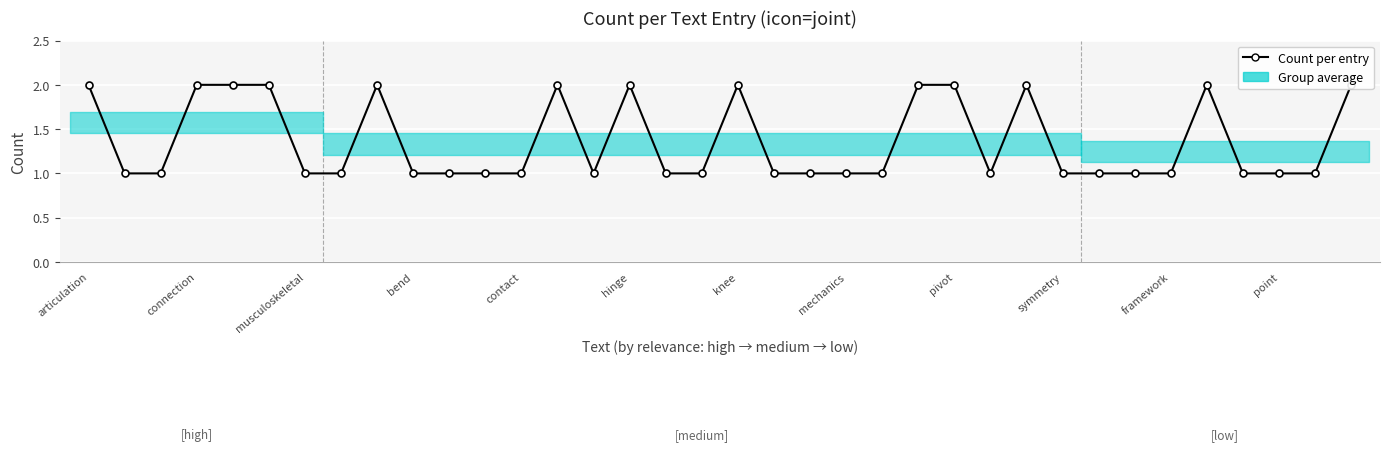

What is the maximum value shown in the chart?

2